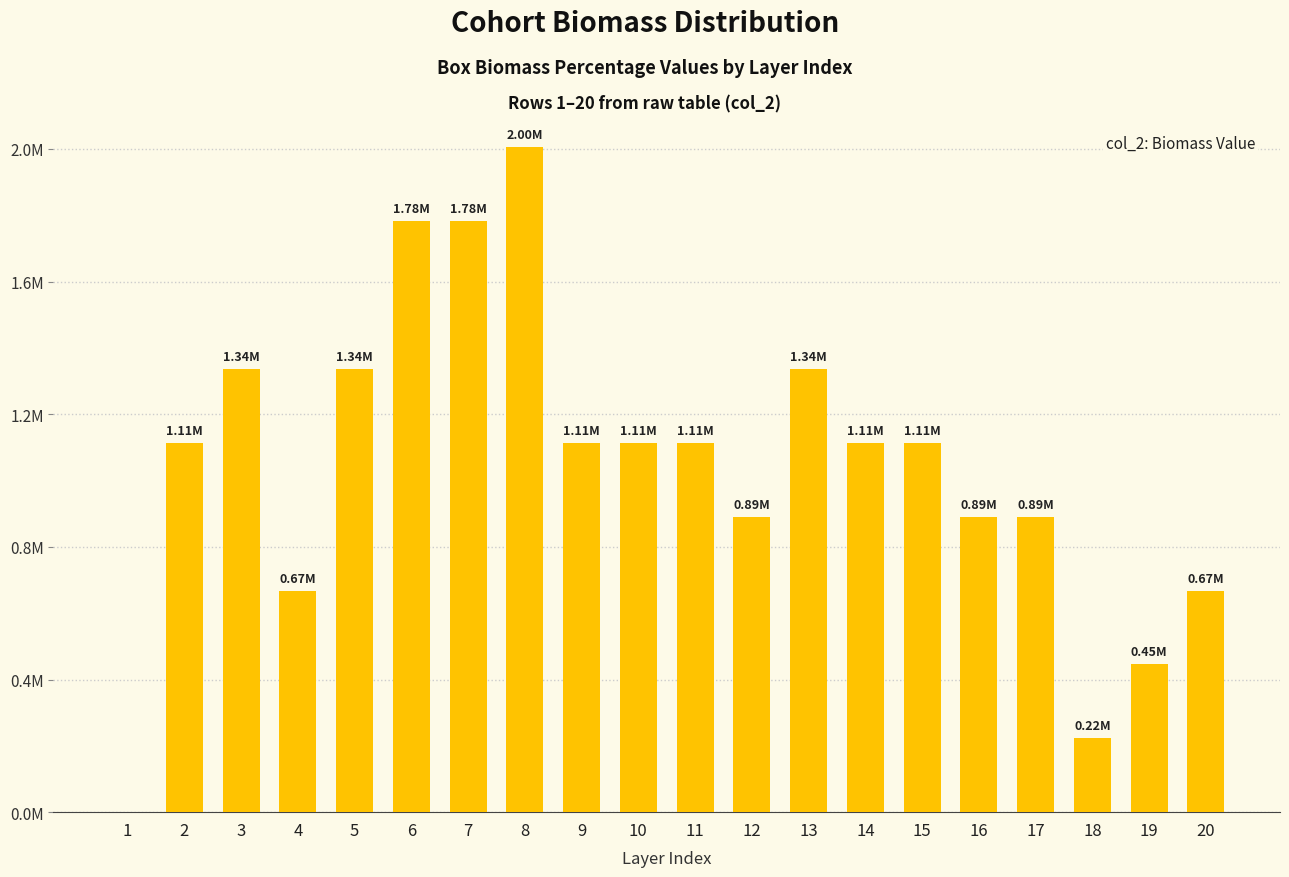

Where does the data first go above 1113777?

2